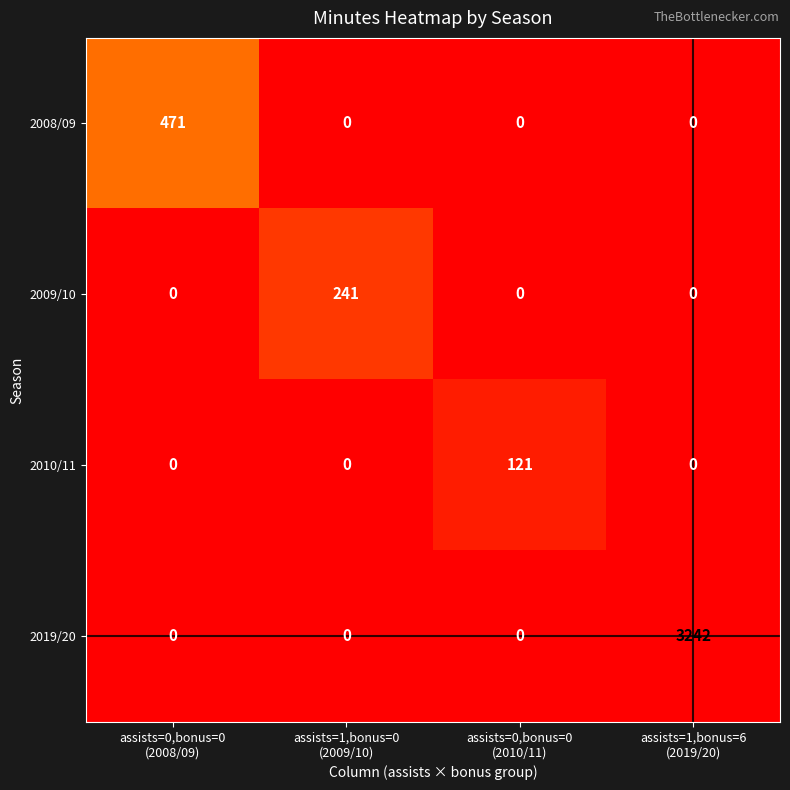

At how many categories does at least one series exceed 18?

4